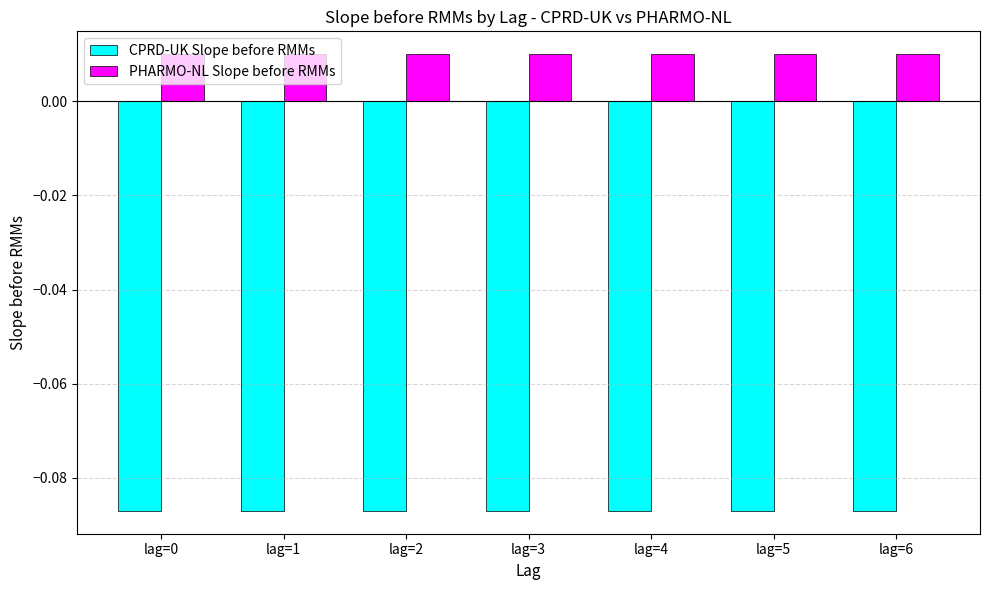

Count the number of data series in this chart.

2